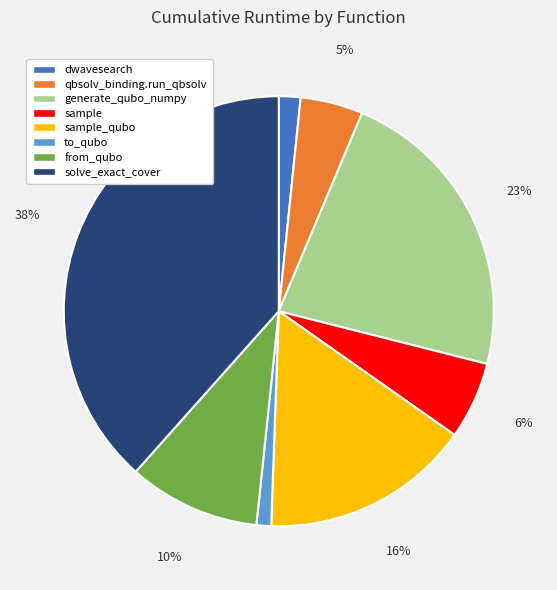

Is there any slice that represents more than half of the pie?

No